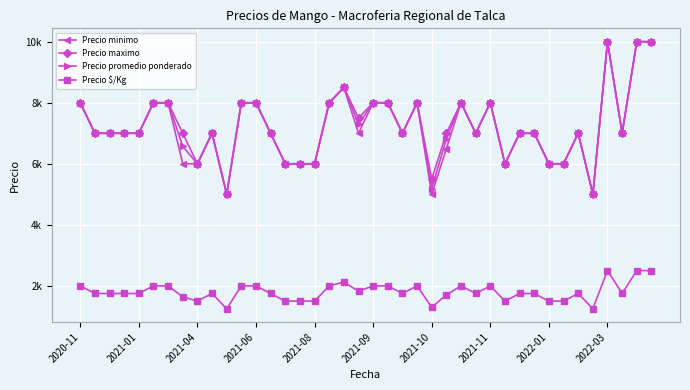

Is this an area chart (filled region under the line)?

No